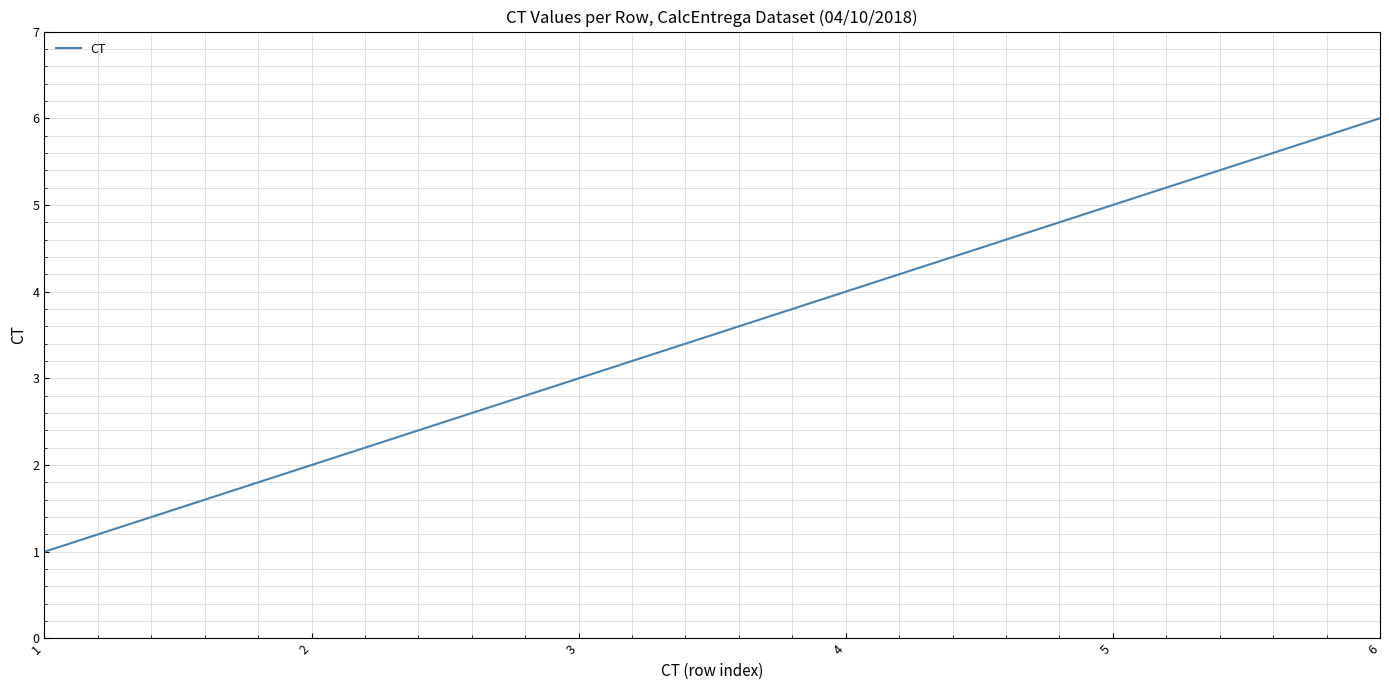

What is the sum of all values?

21